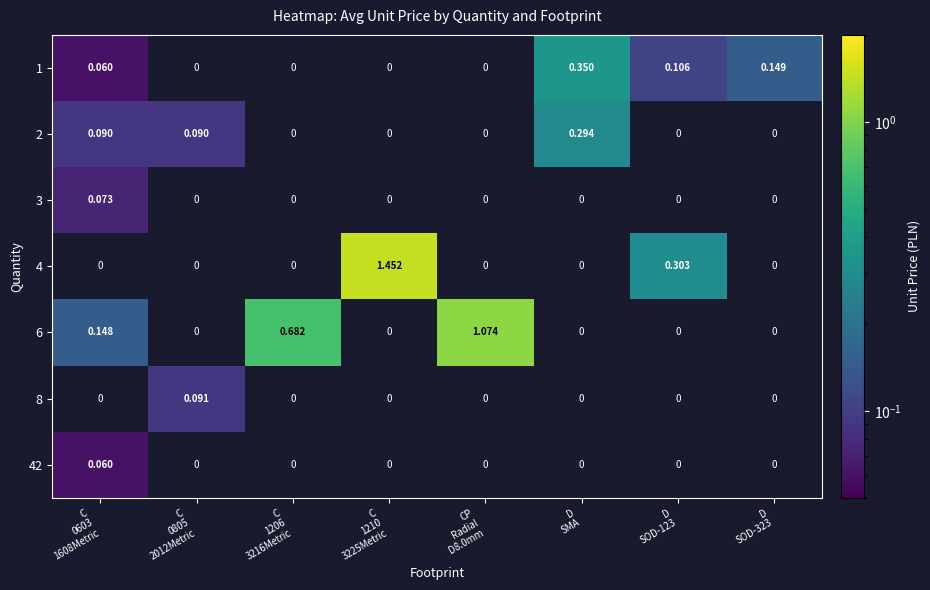

At which category is the sum across all series the highest?

C
1210
3225Metric